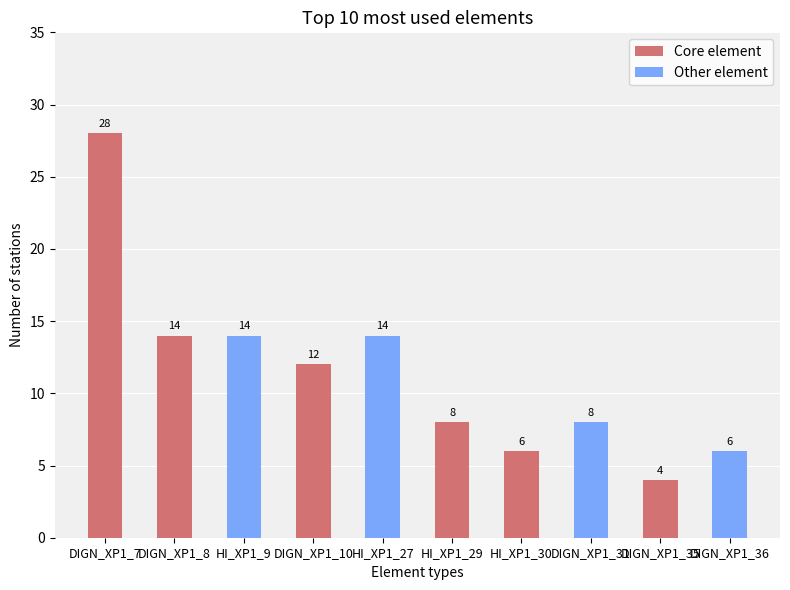

Which series has the largest range (max minus min)?

Core element